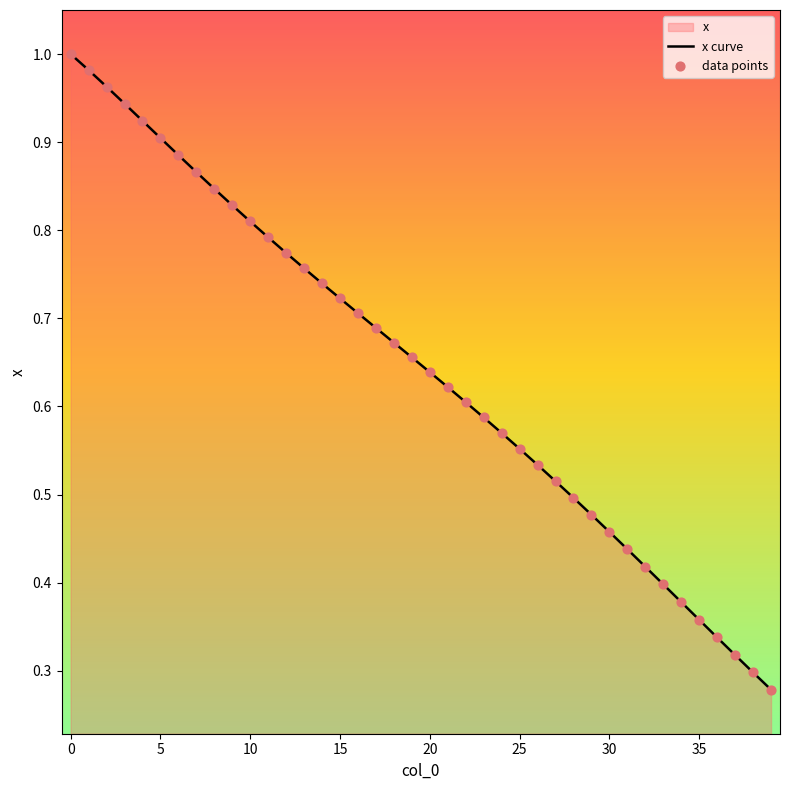

Which series has the largest total across all categories?

x curve